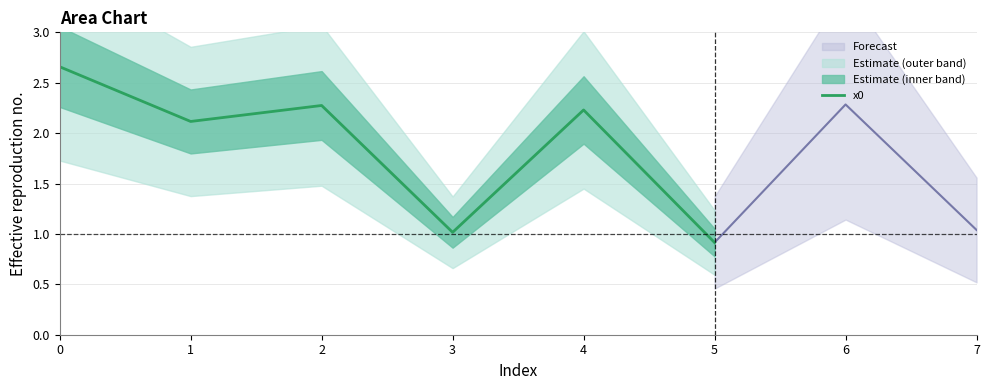

Is it true that the value at 1 is 2.1?

True